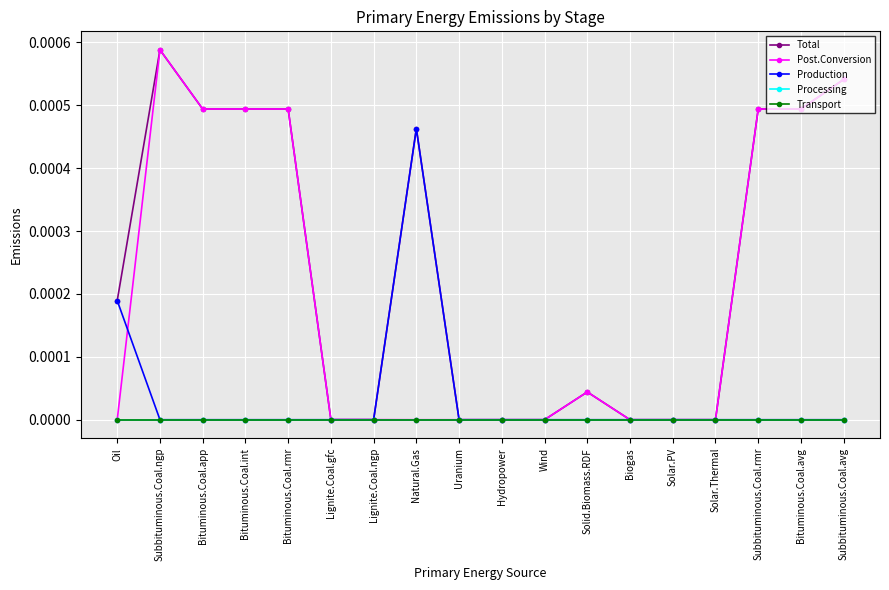

Does the chart have visible grid lines?

Yes